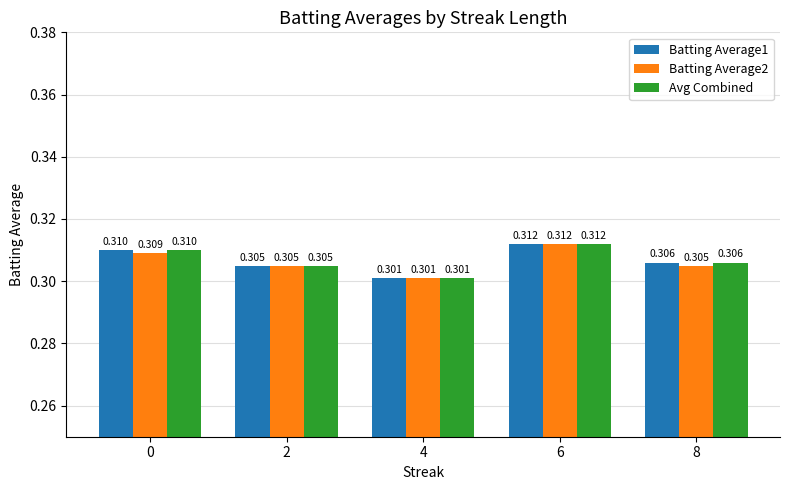

True or false: Batting Average1 has a value of 0.3 at 4.

True